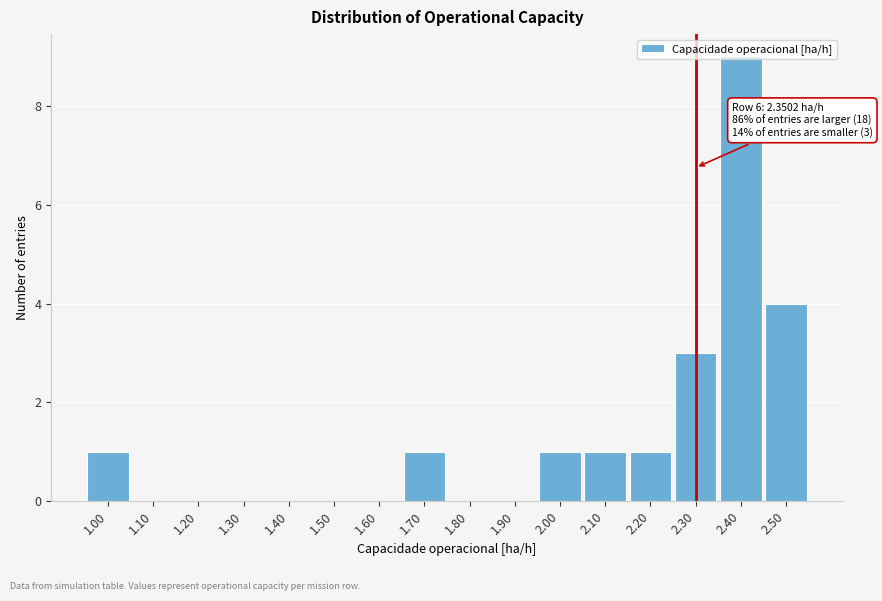

What is the sum of all values?

21